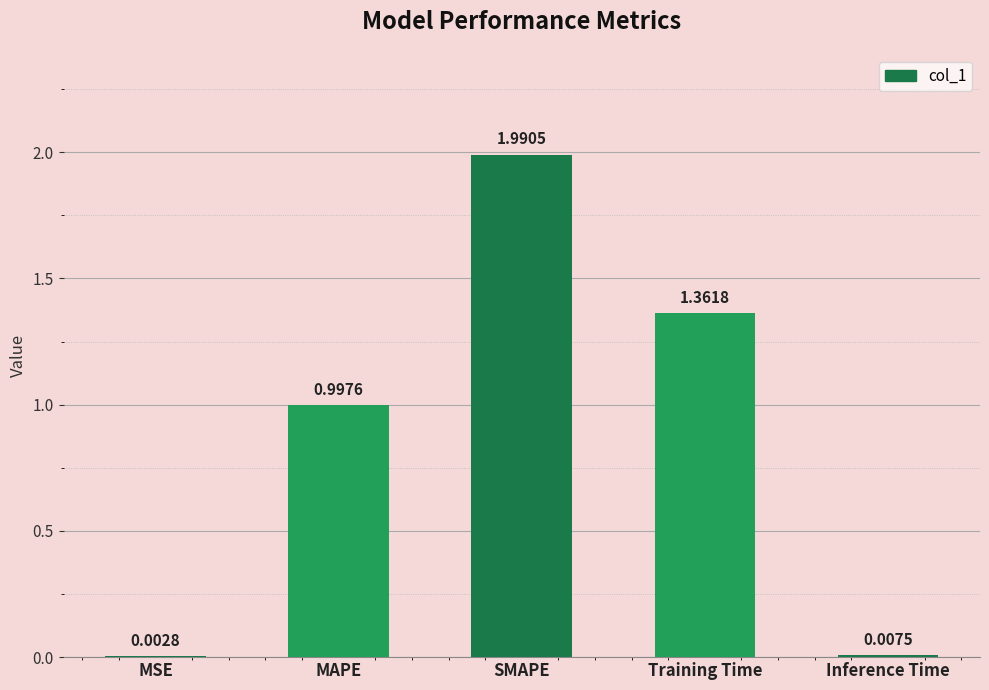

The chart shows a value of 2.2 at Training Time. True or false?

False